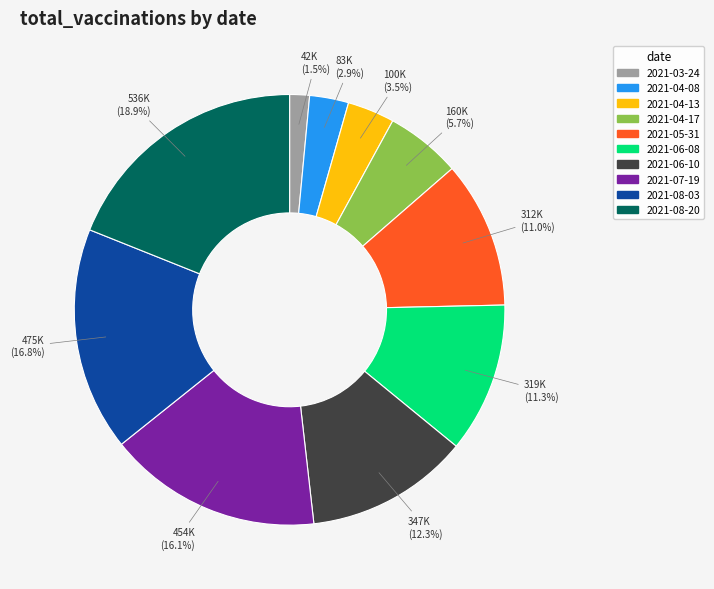

The 2021-03-24 slice represents 11% of the pie. True or false?

False